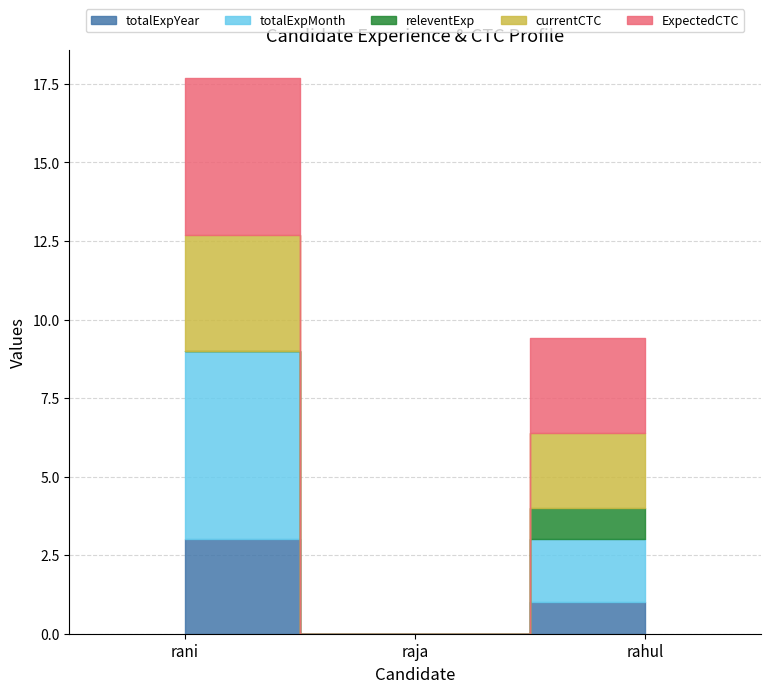

How many lines are shown in the chart?

5